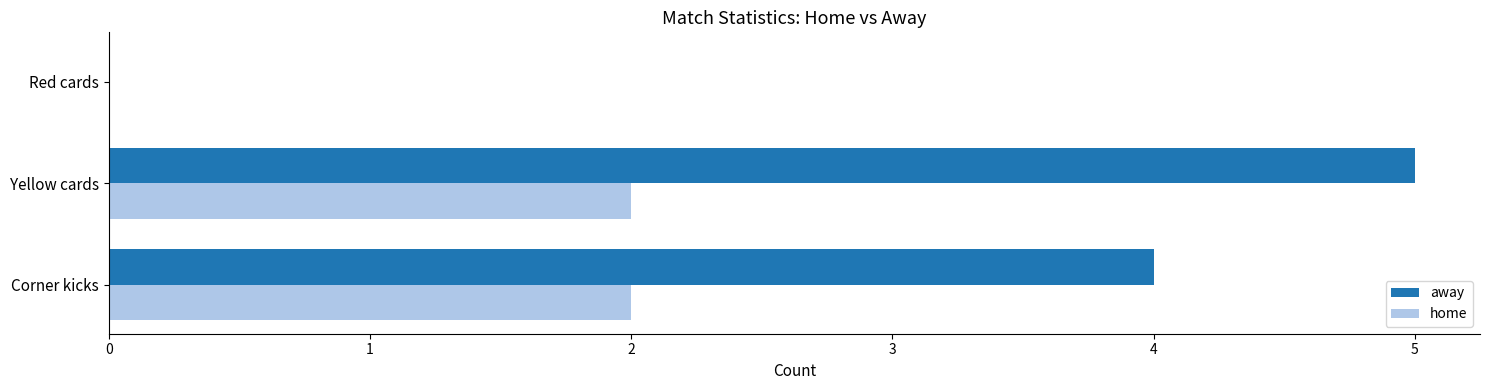

What is the sum of all away values?

9